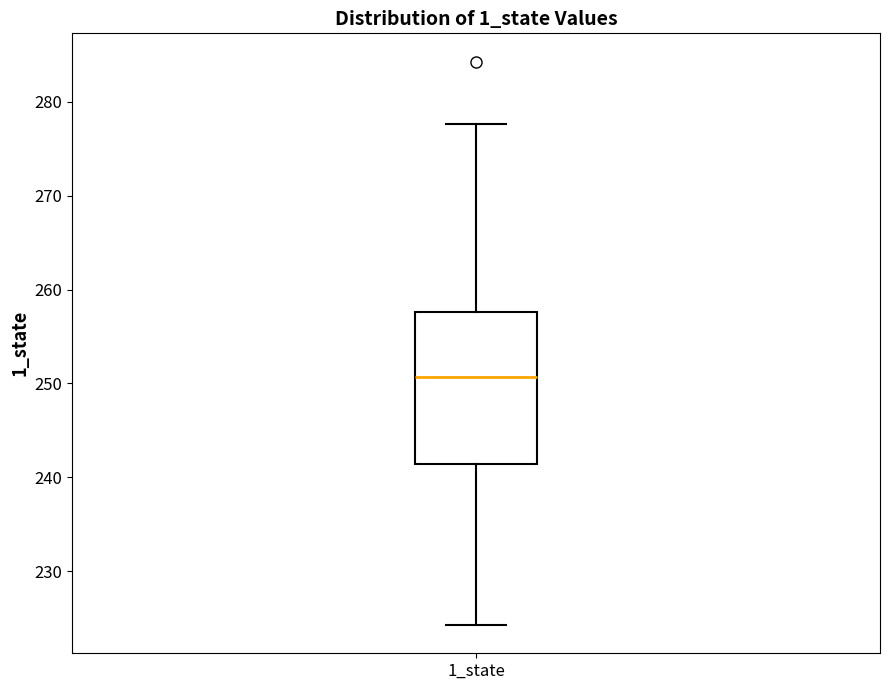

Transcribe this box plot: give where the median line is, the range the box spans, and where the two whiskers end, as read against the y-axis. The values are not printed on the chart, so give them approximately, as read against the axis.

median 251, box 241 to 258, whiskers 224 to 278